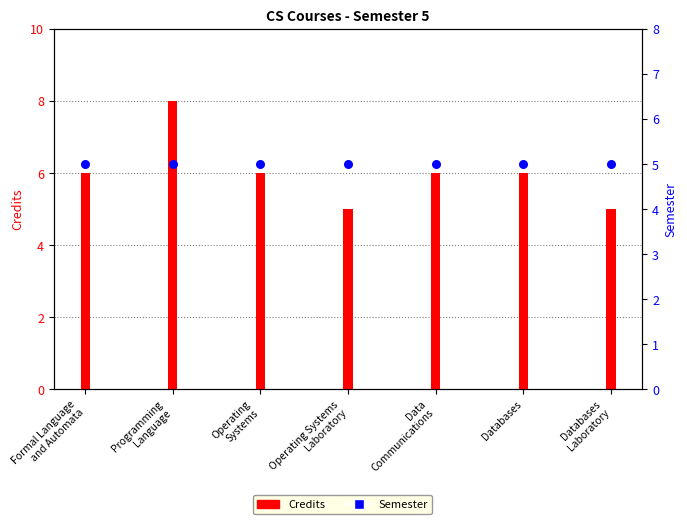

Is the value of Credits at Databases greater than the value of Semester at Operating Systems
Laboratory?

Yes